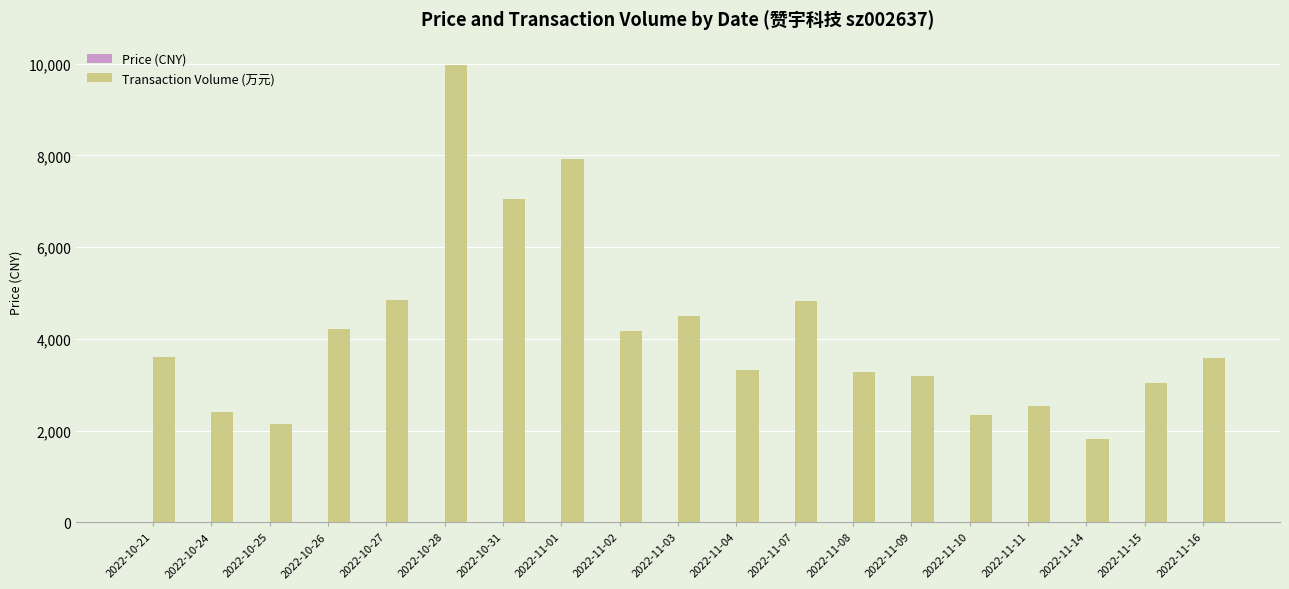

Which category has the highest value across all series?

2022-10-28